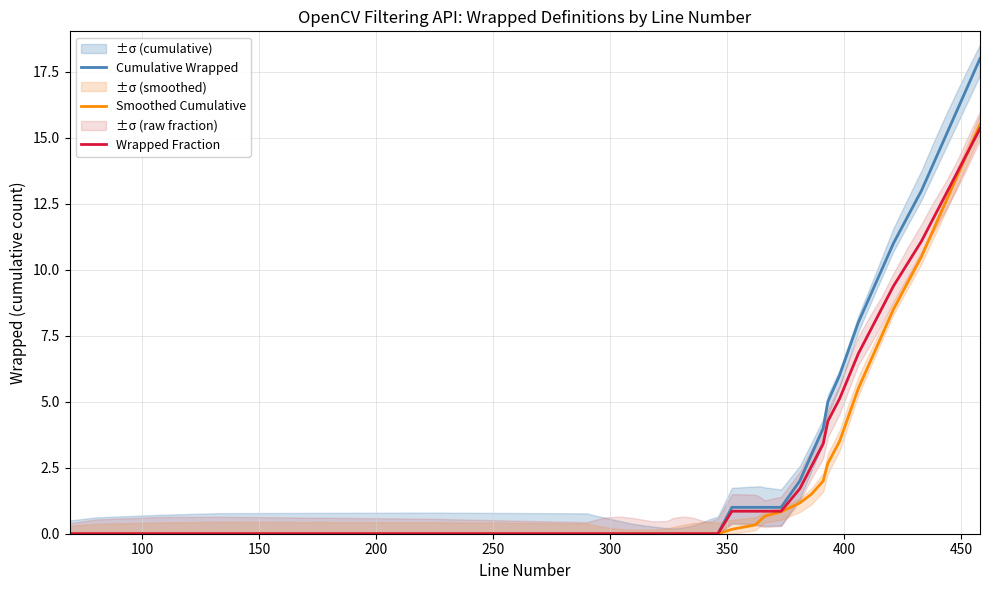

Reading left to right, transcribe all the data shown in this chart.

Cumulative Wrapped: 0.0	0.0	0.0	0.0	0.0	0.0	0.0	0.0	0.0	0.0	0.0	0.0	0.0	0.0	0.0	0.0	0.0	0.0	1.0	1.0	1.0	1.0	1.0	2.0	3.0	4.0	5.0	6.0	7.0	8.0	9.0	10.0	11.0	12.0	13.0	14.0	15.0	16.0	17.0	18.0
Smoothed Cumulative: 0.0	0.0	0.0	0.0	0.0	0.0	0.0	0.0	0.0	0.0	0.0	0.0	0.0	0.0	0.0	0.0	0.0	0.0	0.2	0.3	0.5	0.7	0.8	1.2	1.5	2.0	2.7	3.5	4.5	5.5	6.5	7.5	8.5	9.5	10.5	11.5	12.5	13.5	14.5	15.5
Wrapped Fraction: 0.0	0.0	0.0	0.0	0.0	0.0	0.0	0.0	0.0	0.0	0.0	0.0	0.0	0.0	0.0	0.0	0.0	0.0	0.9	0.9	0.9	0.9	0.9	1.7	2.6	3.4	4.3	5.1	6.0	6.8	7.7	8.5	9.4	10.2	11.1	11.9	12.8	13.6	14.5	15.3